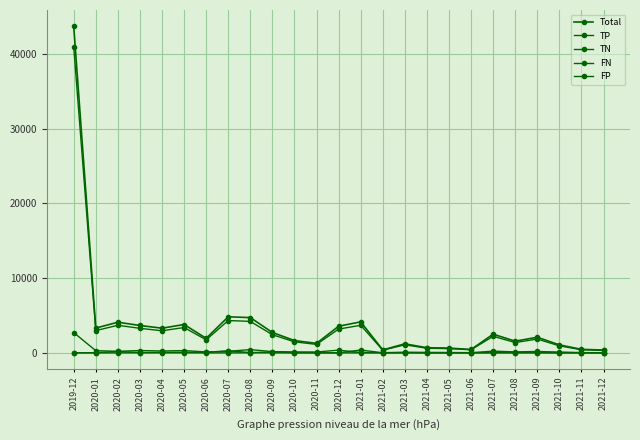

Reading left to right, what are all the values shown in this chart?

Total: 43668	3318	4103	3667	3303	3797	1949	4826	4721	2729	1651	1273	3567	4151	403	1215	692	644	459	2503	1568	2095	1073	477	381
TP: 2719	298	215	317	256	308	132	209	444	171	133	122	367	58	27	94	69	57	32	234	139	189	116	44	25
TN: 40931	2980	3694	3286	2961	3395	1749	4330	4213	2433	1478	1138	3183	3696	361	1084	618	573	415	2222	1384	1850	946	417	336
FN: 2	35	191	49	81	81	65	283	47	117	37	12	13	387	14	34	4	11	12	28	34	39	4	10	15
FP: 16	5	3	15	5	13	3	4	17	8	3	1	4	10	1	3	1	3	0	19	11	17	7	6	5